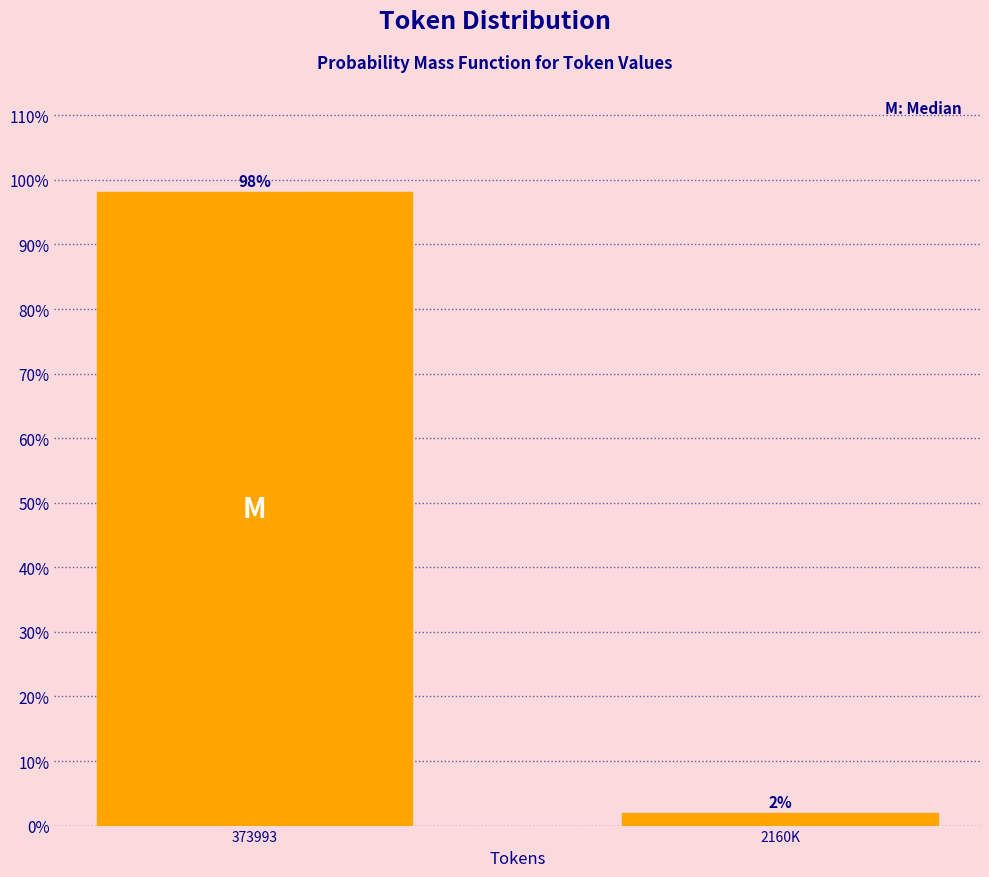

What is the label of the 2nd bar from the left?

2160K